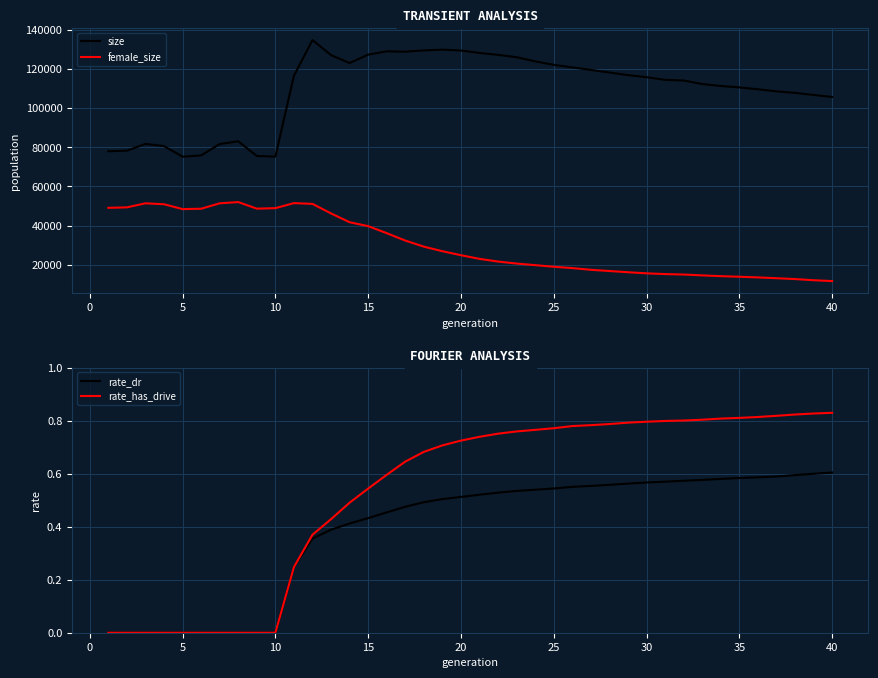

The value of rate_dr at 40 is 0.6. True or false?

True